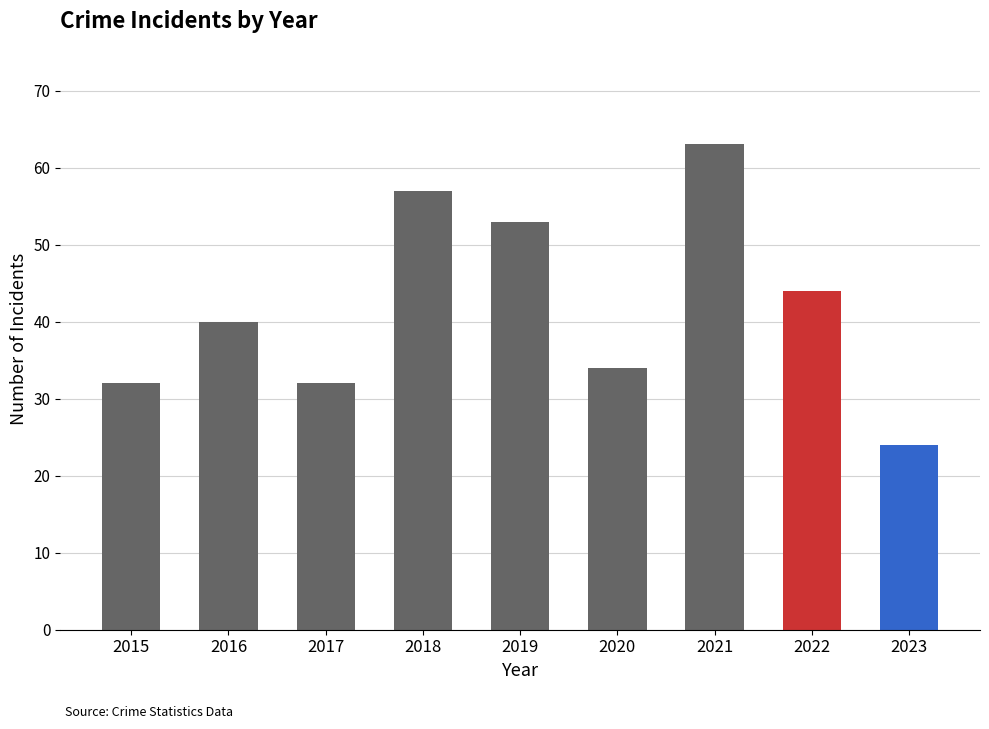

What is the value of the 7th bar from the left?

63